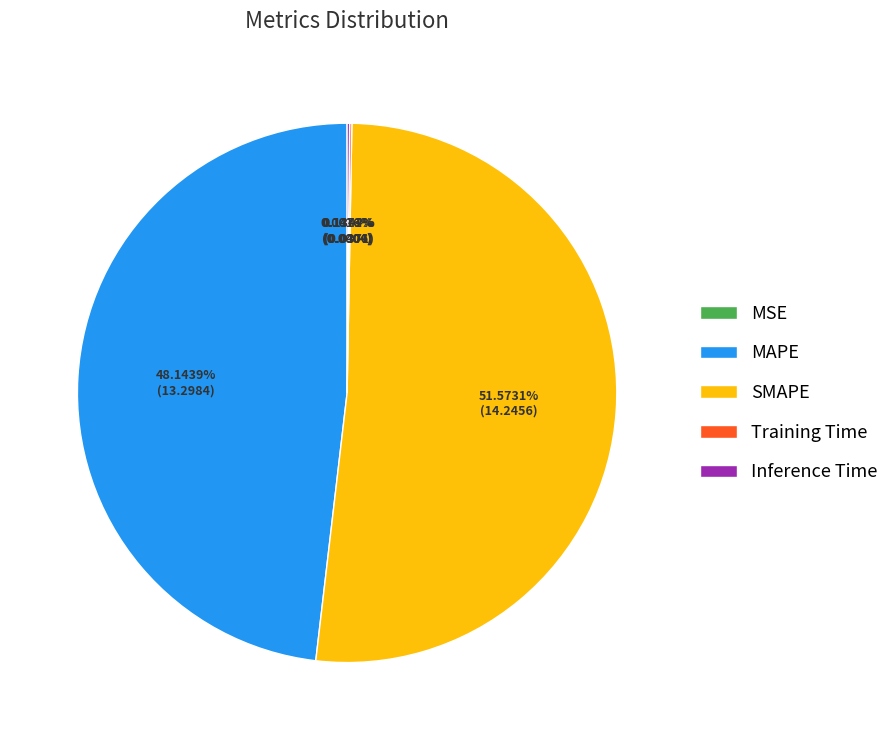

Which category has the biggest portion of the pie?

SMAPE